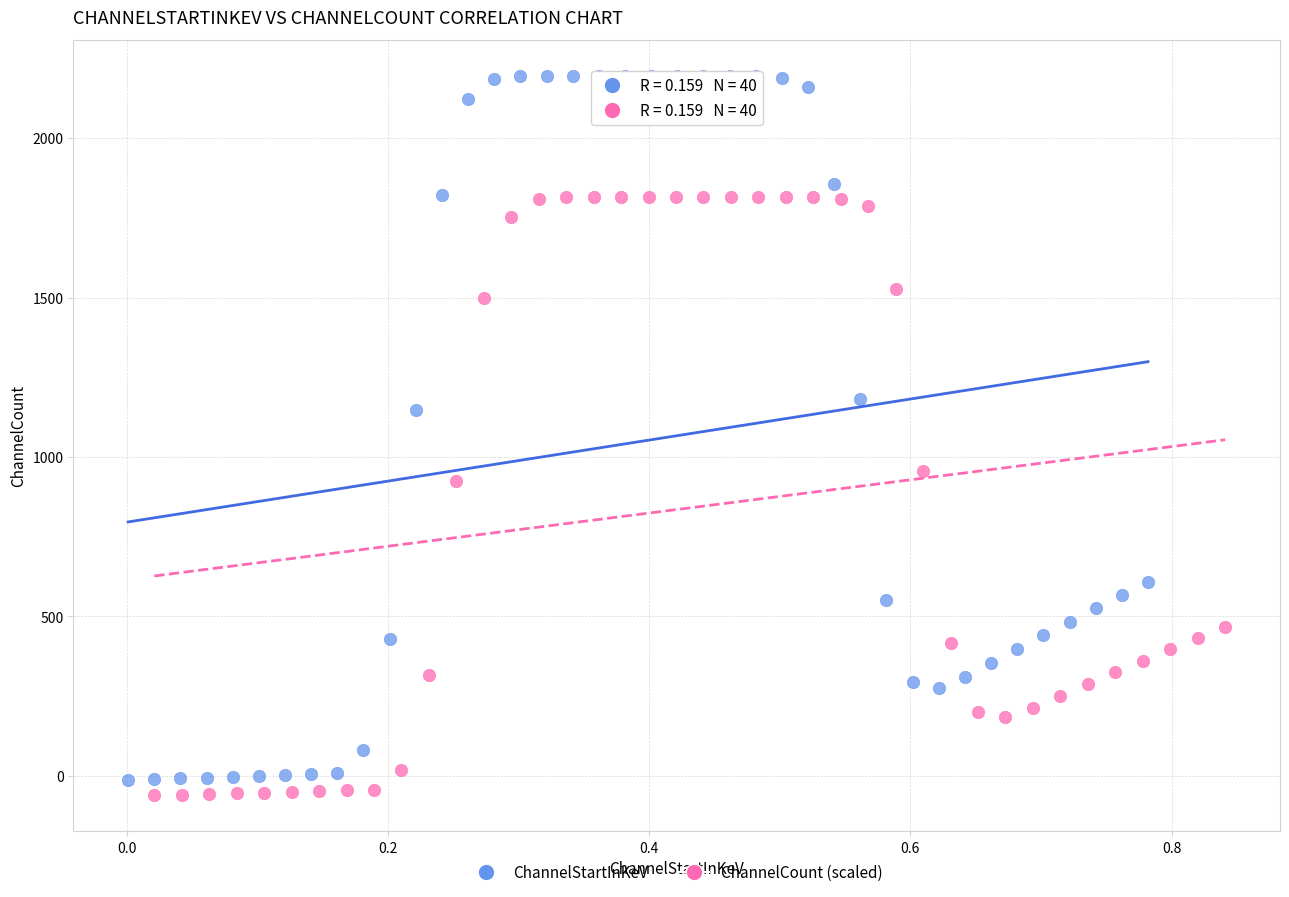

Which series reaches the maximum Y coordinate?

ChannelStartInKeV